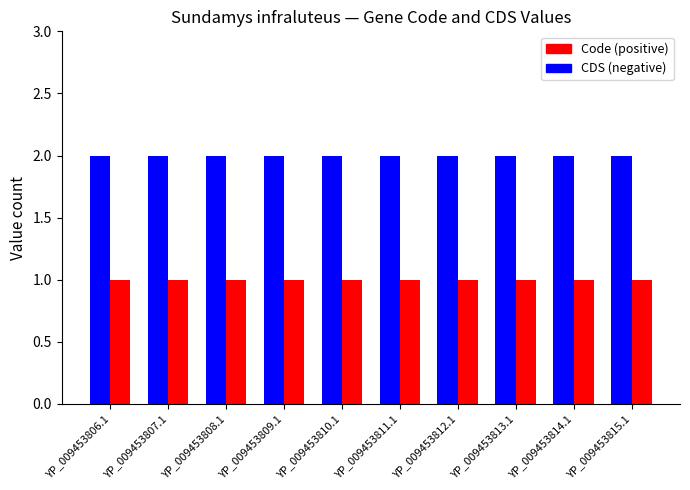

What is the total value across all series at YP_009453809.1?

3